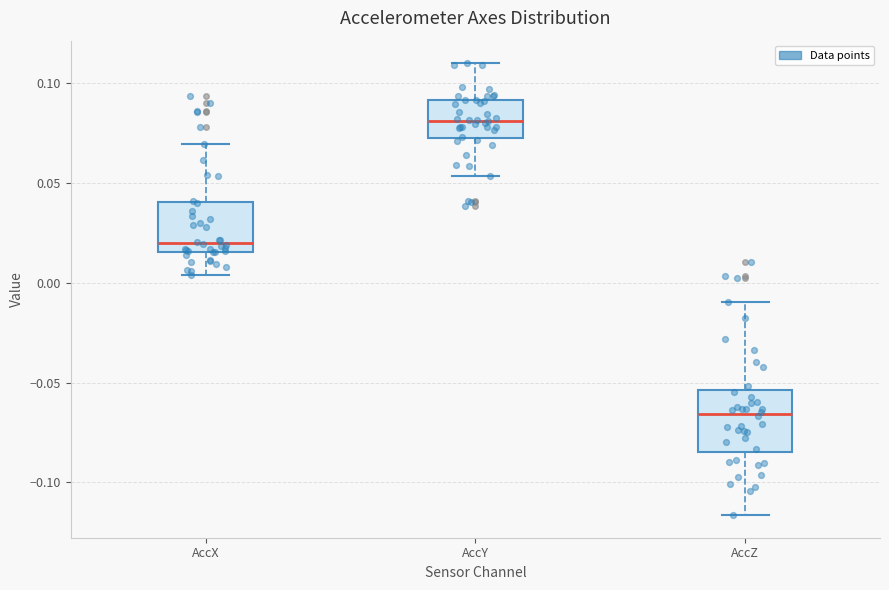

Reading left to right, transcribe this box plot: for each box, give where its median line is, the range the box spans, and where its two whiskers end, as read against the y-axis. The values are not printed on the chart, so give them approximately, as read against the axis.

AccX: median 0.020, box 0.015 to 0.040, whiskers 0.005 to 0.070
AccY: median 0.080, box 0.070 to 0.090, whiskers 0.055 to 0.110
AccZ: median -0.065, box -0.085 to -0.055, whiskers -0.115 to -0.010